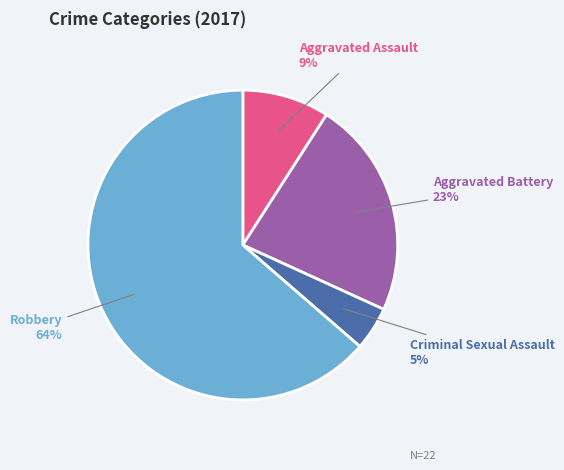

Is there a majority slice in this chart?

Yes